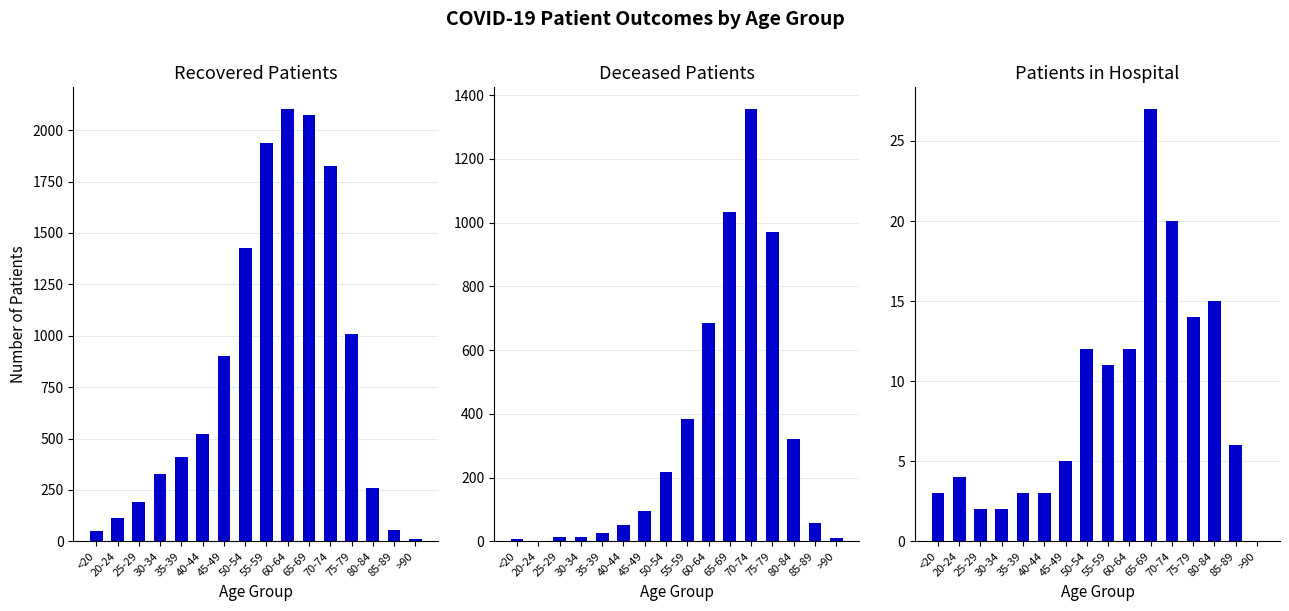

Is it true that recovered_patients equals 2606 at 70-74?

False